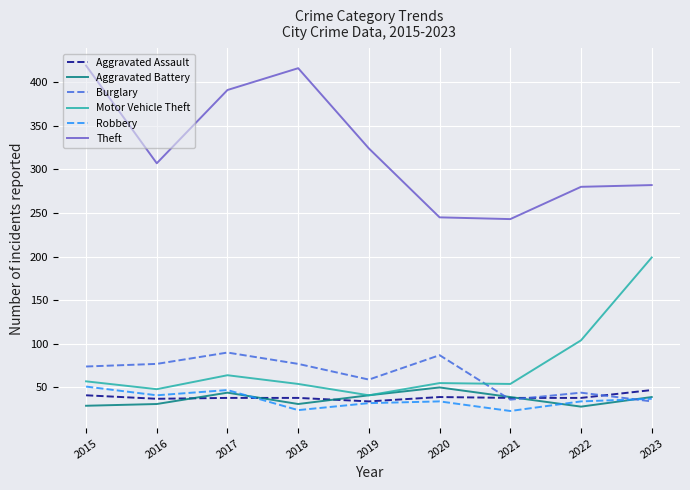

Which series has the widest spread of values?

Theft